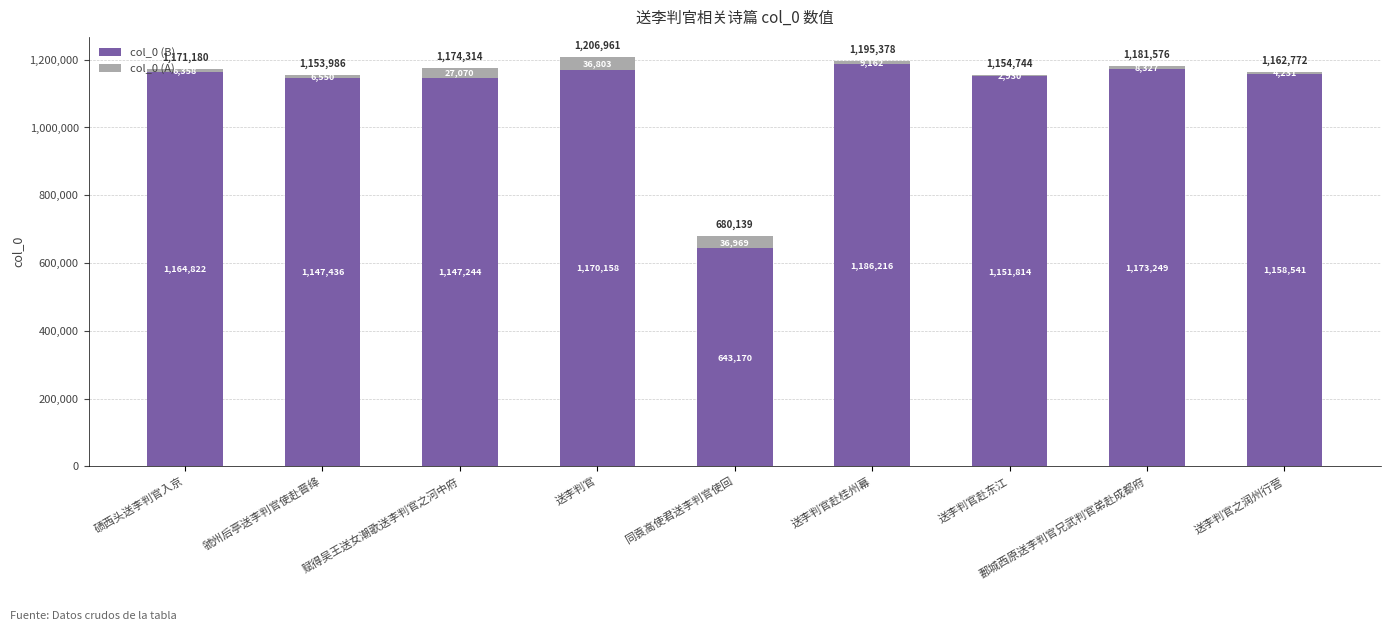

Where does the col_0 (B) series first go above 1158541?

碛西头送李判官入京